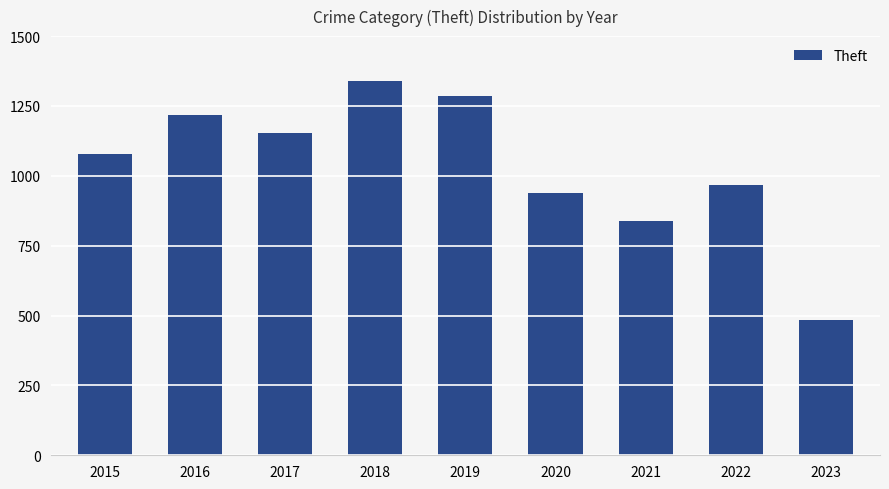

What is the sum of the values at 2018 and 2021?

2177